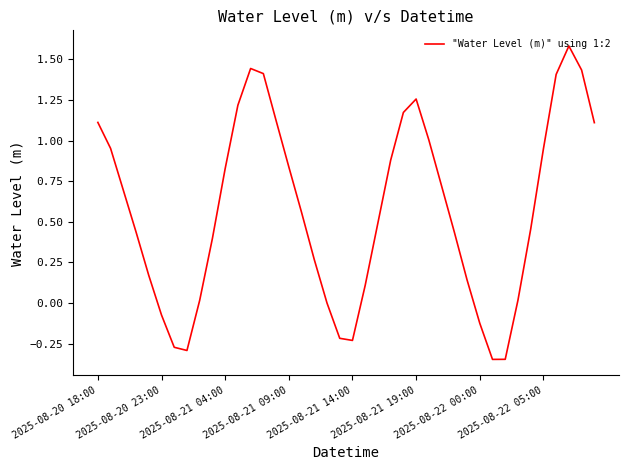

How many lines are shown in the chart?

1